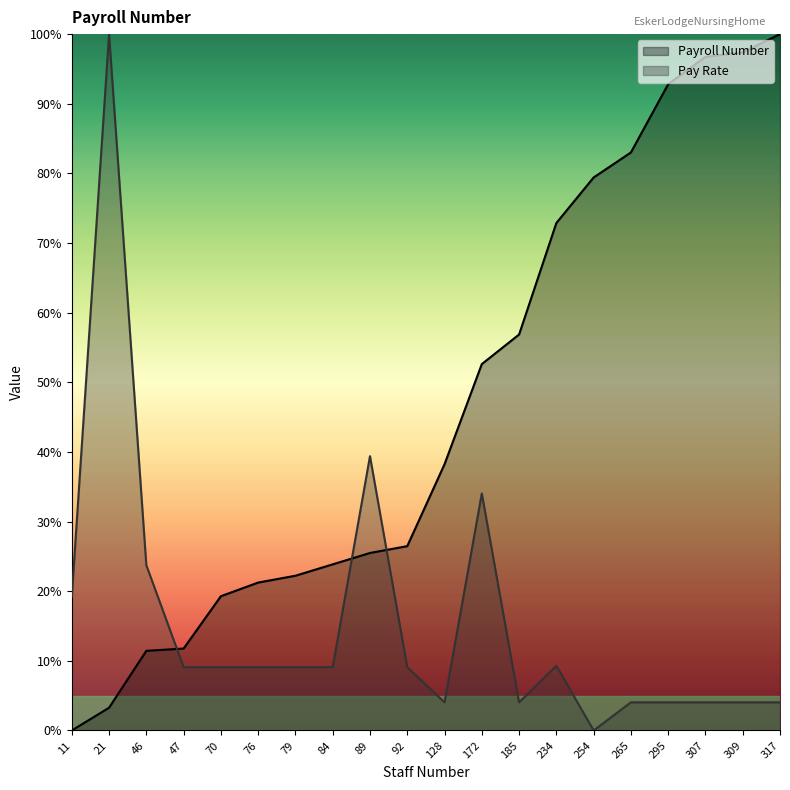

List the series in order of their peak value, highest first.

Payroll Number, Pay Rate